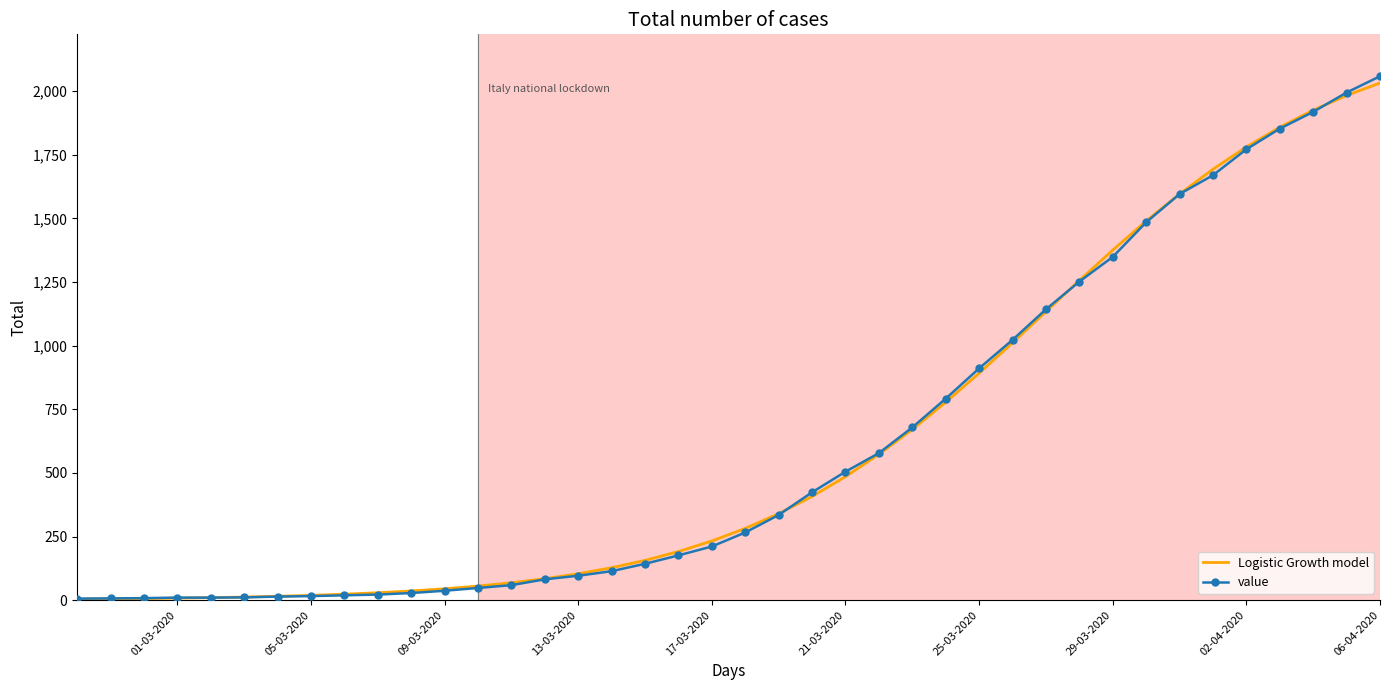

What is the greatest value displayed?

2059.0